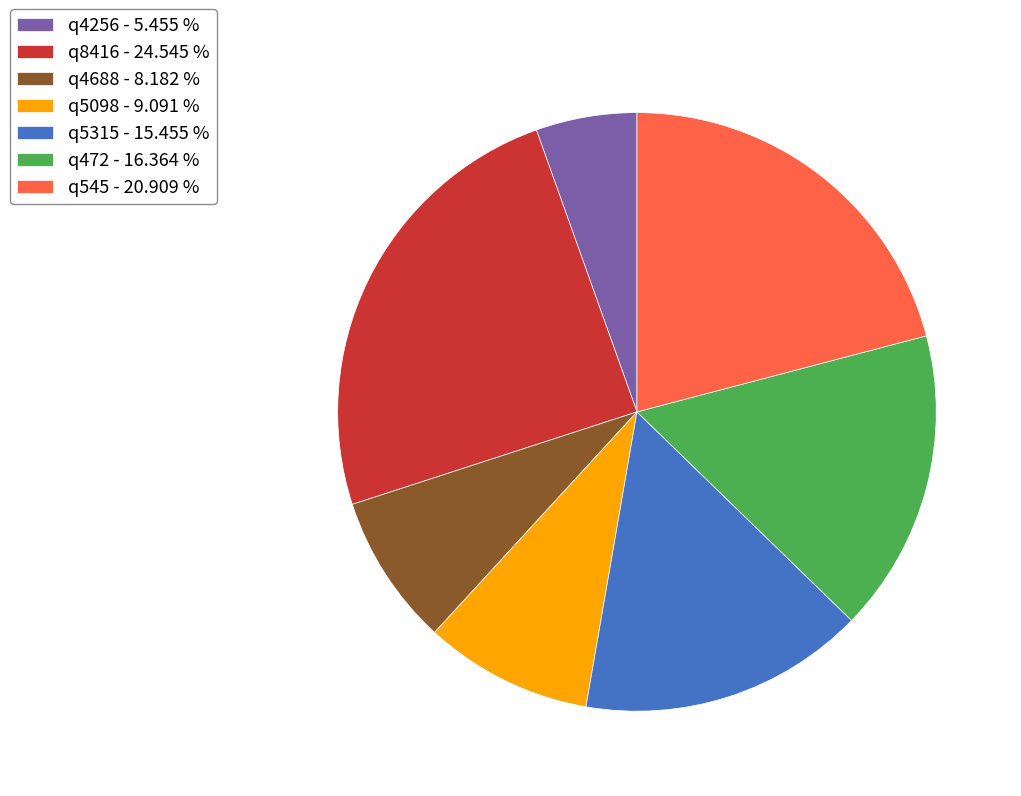

Which category has the smallest portion of the pie?

q4256